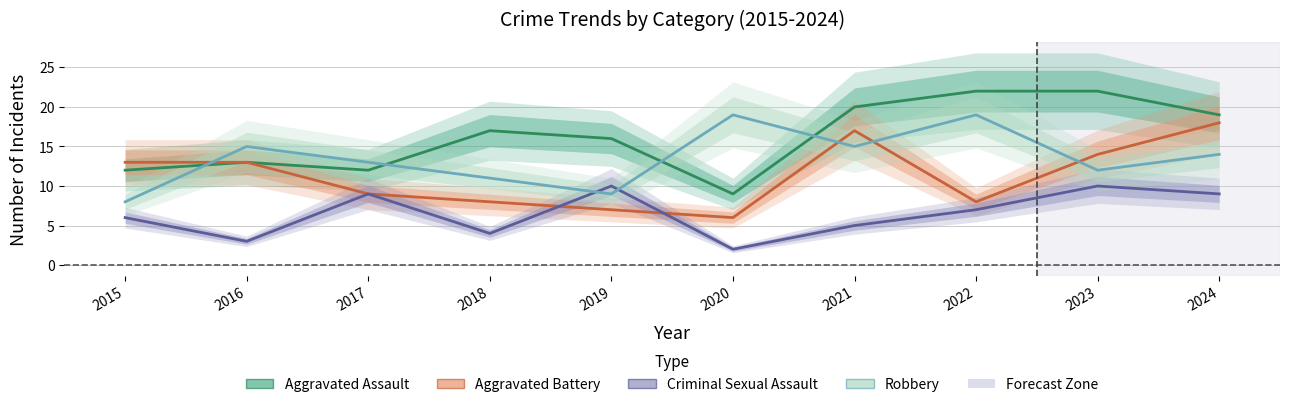

Is the value of Aggravated Battery at 2021 greater than the value of Robbery at 2021?

Yes